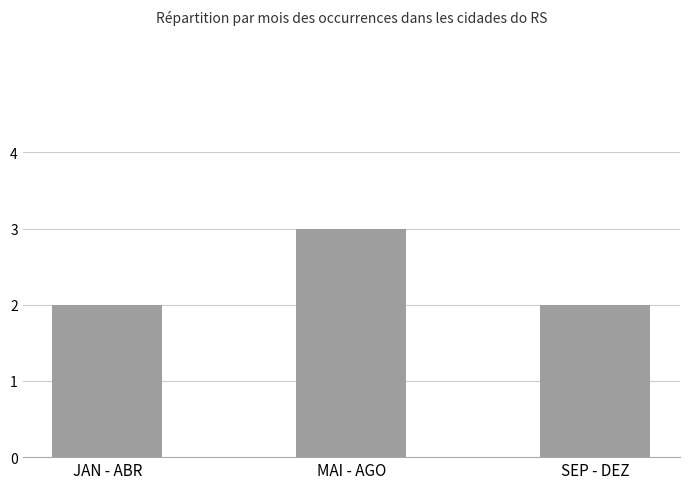

What is the sum of the values at JAN - ABR and SEP - DEZ?

4